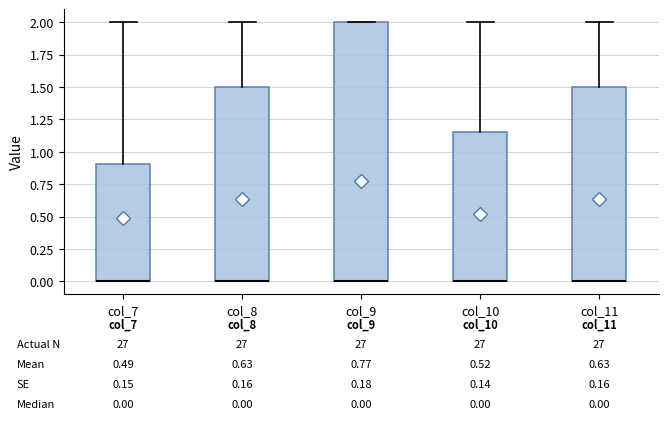

Comparing the boxes themselves (not the whiskers), which one is the tallest?

col_9